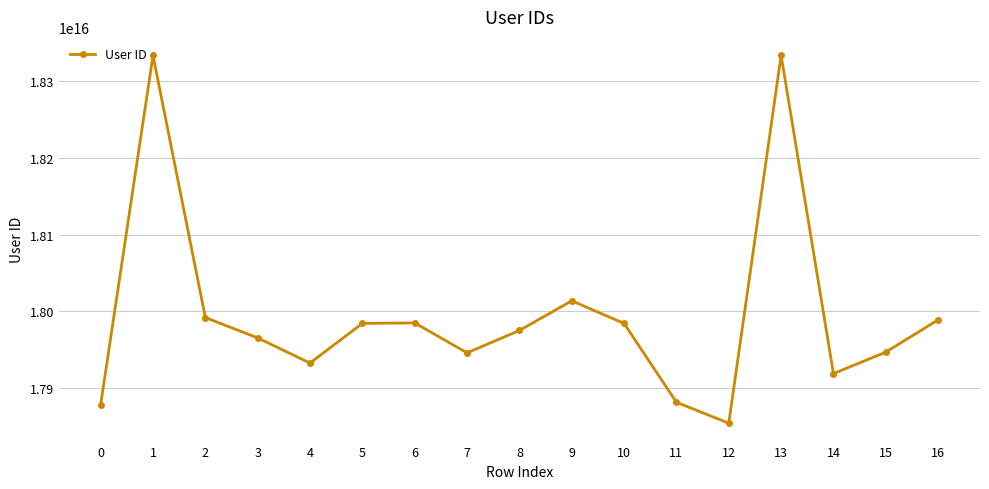

True or false: the data shows 17984505436702080 at 10.

True